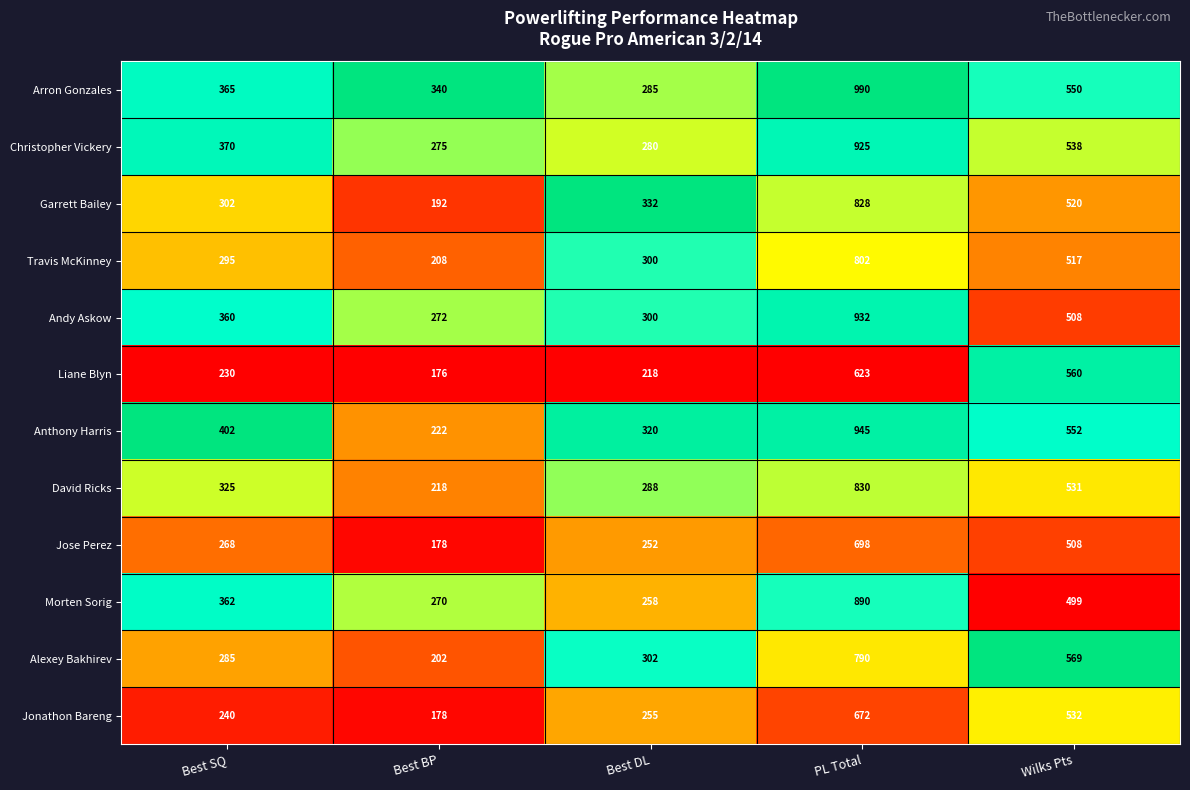

What is the highest value of the Liane Blyn series?

623